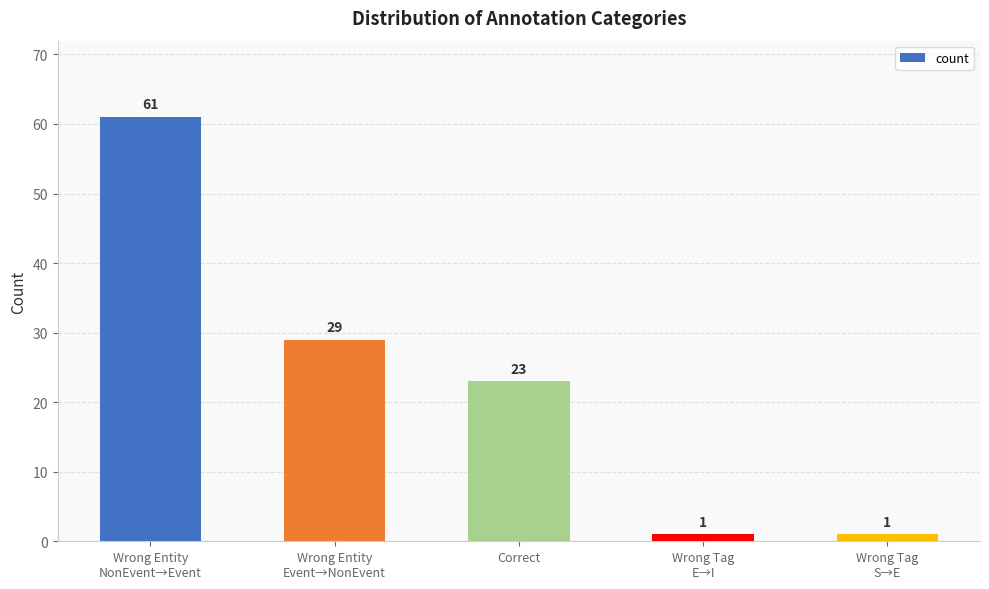

Which has a higher value, Wrong Entity
NonEvent→Event or Wrong Tag
S→E?

Wrong Entity
NonEvent→Event